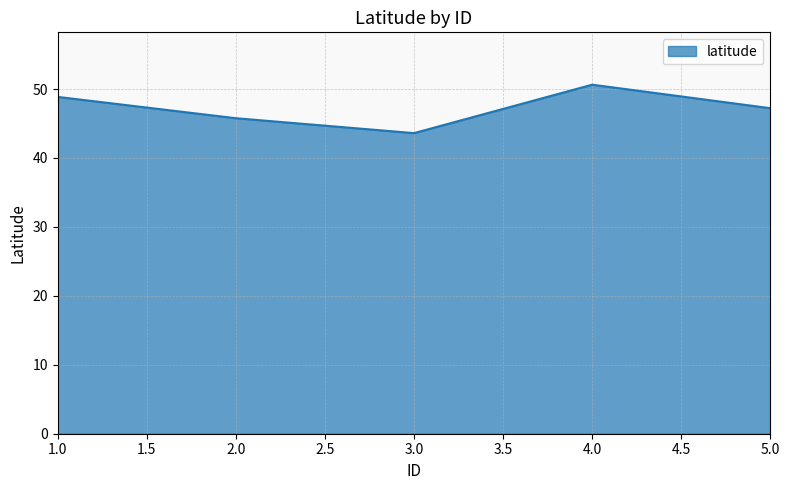

What is the smallest value displayed?

43.6